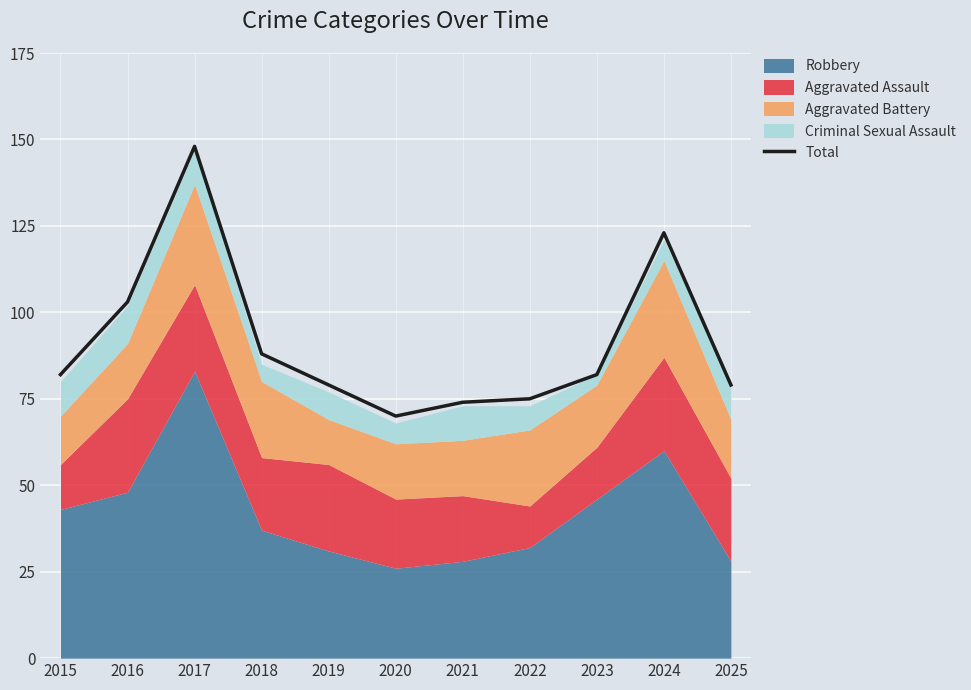

The value at 2017 is 227. True or false?

False